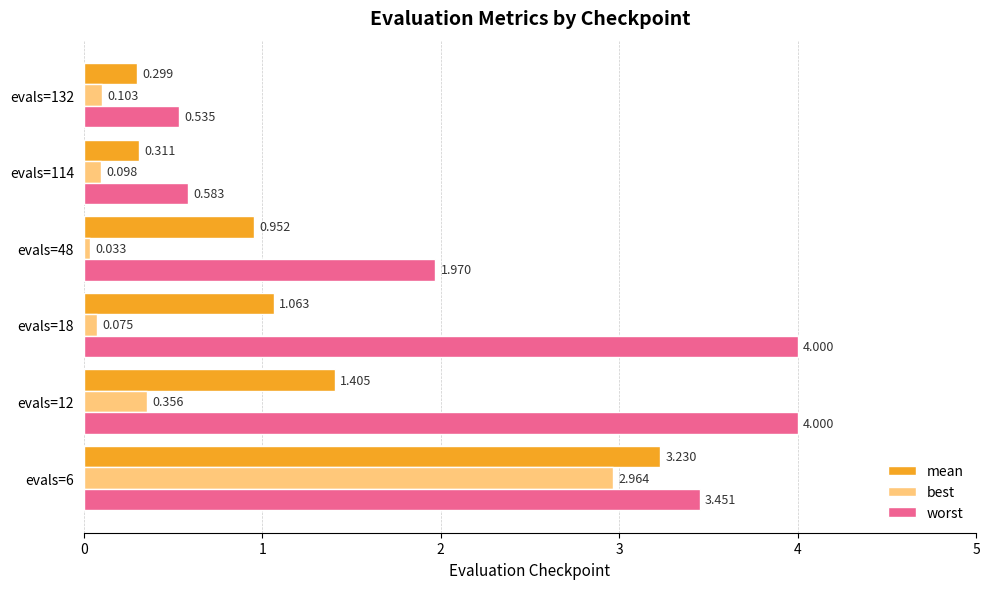

Rank the categories by best value from lowest to highest.

evals=48, evals=18, evals=114, evals=132, evals=12, evals=6